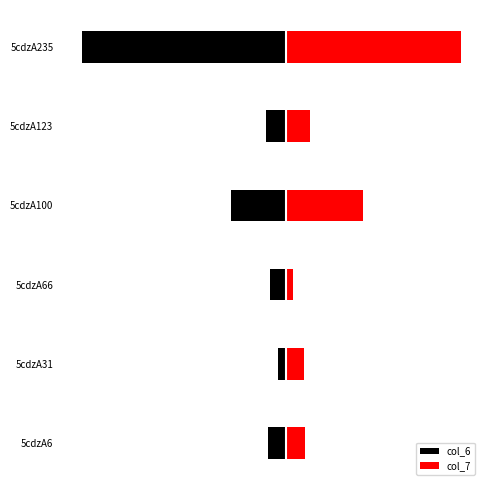

What is the sum of the col_7 values at 5cdzA31 and 5cdzA6?

15.8